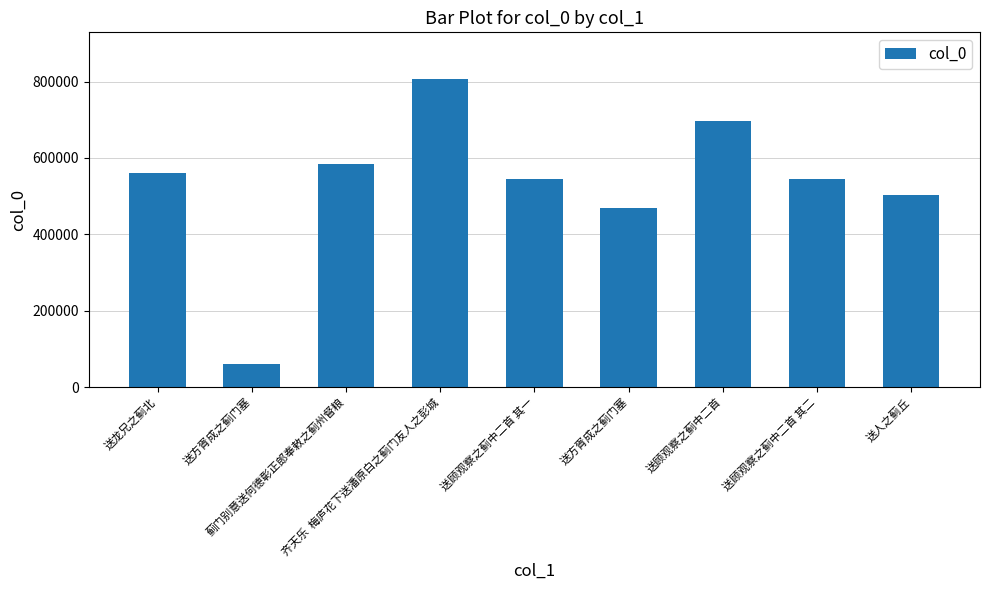

Reading left to right, extract all data points from this chart.

559816	61255	583495	807624	544915	469296	697154	544916	503668